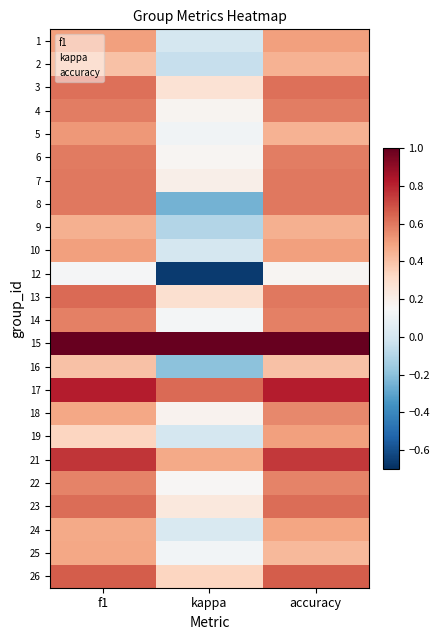

Between accuracy and f1, which is larger?

accuracy